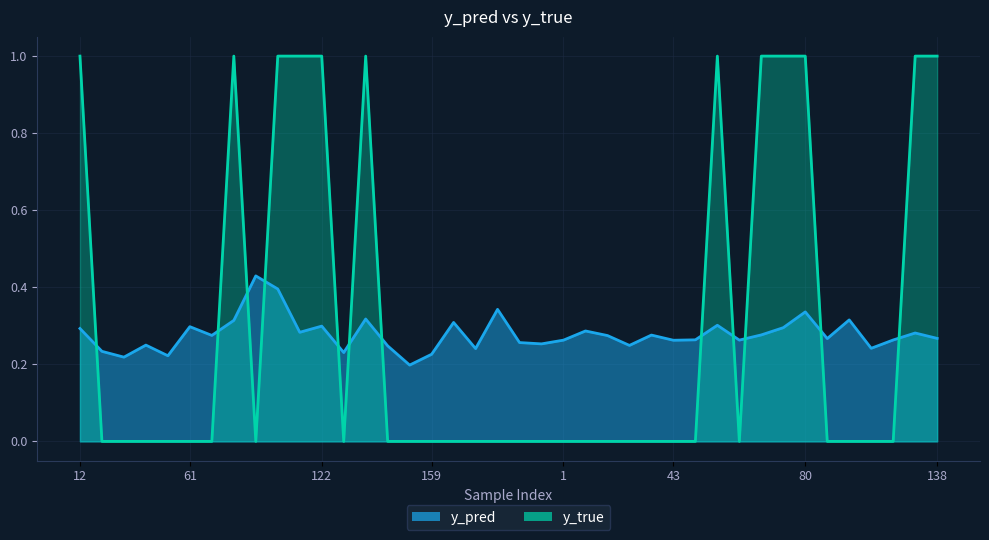

Which category has the highest value in the y_true series?

12